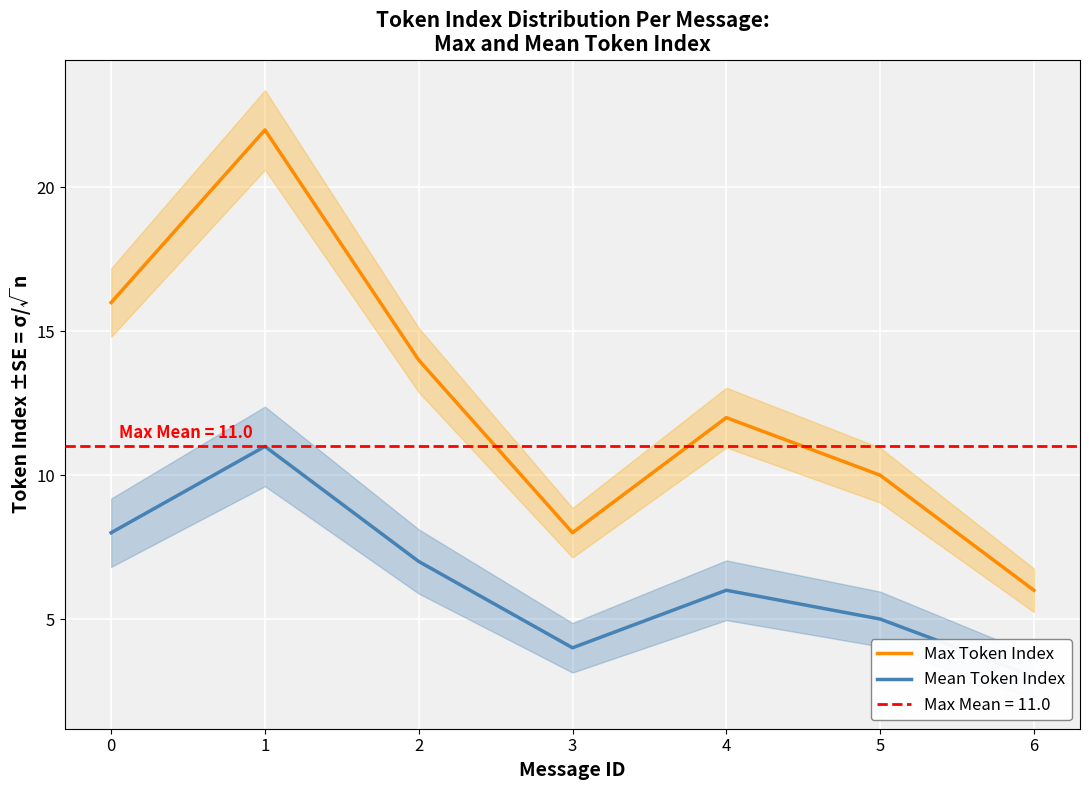

Reading left to right, list all the values displayed in this chart.

Max Token Index: 16	22	14	8	12	10	6
Mean Token Index: 8	11	7	4	6	5	3